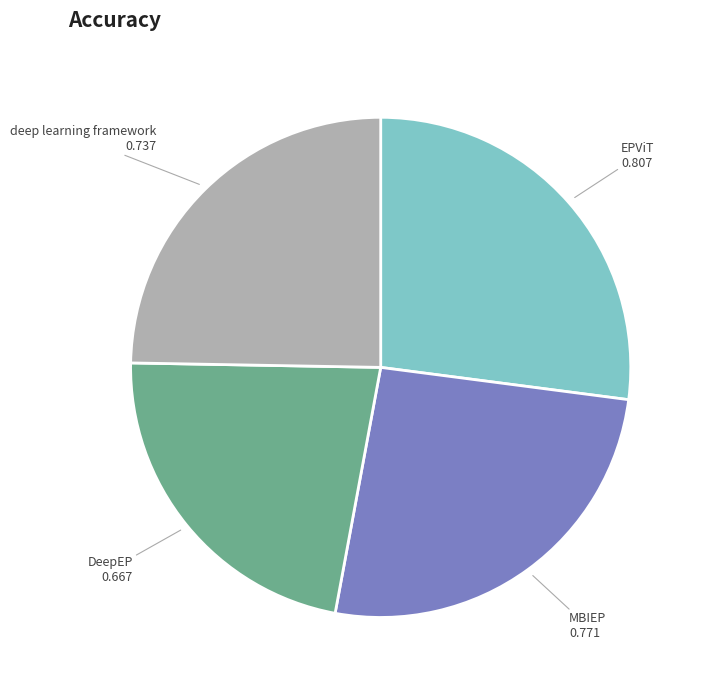

Is there any slice that represents more than half of the pie?

No